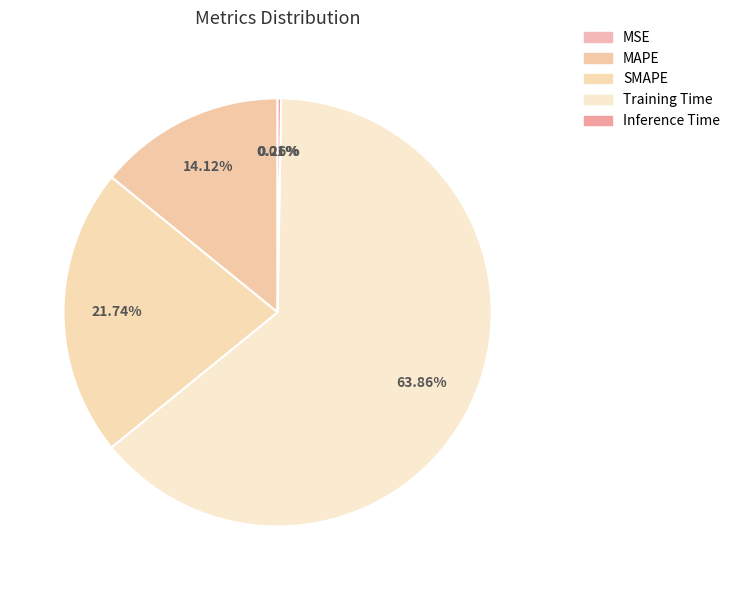

What percentage is NOT represented by MAPE?

85.9%